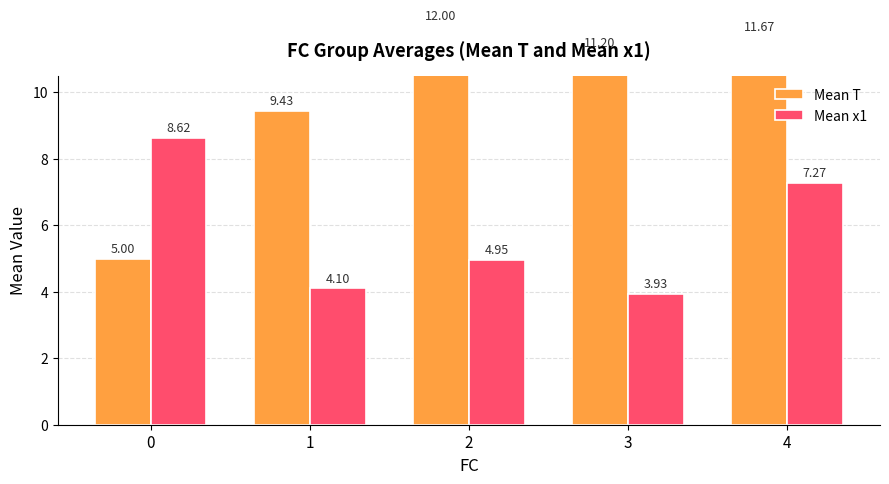

Reading right to left, list all the values displayed in this chart.

Mean T: 11.7	11.2	12.0	9.4	5.0
Mean x1: 7.3	3.9	4.9	4.1	8.6